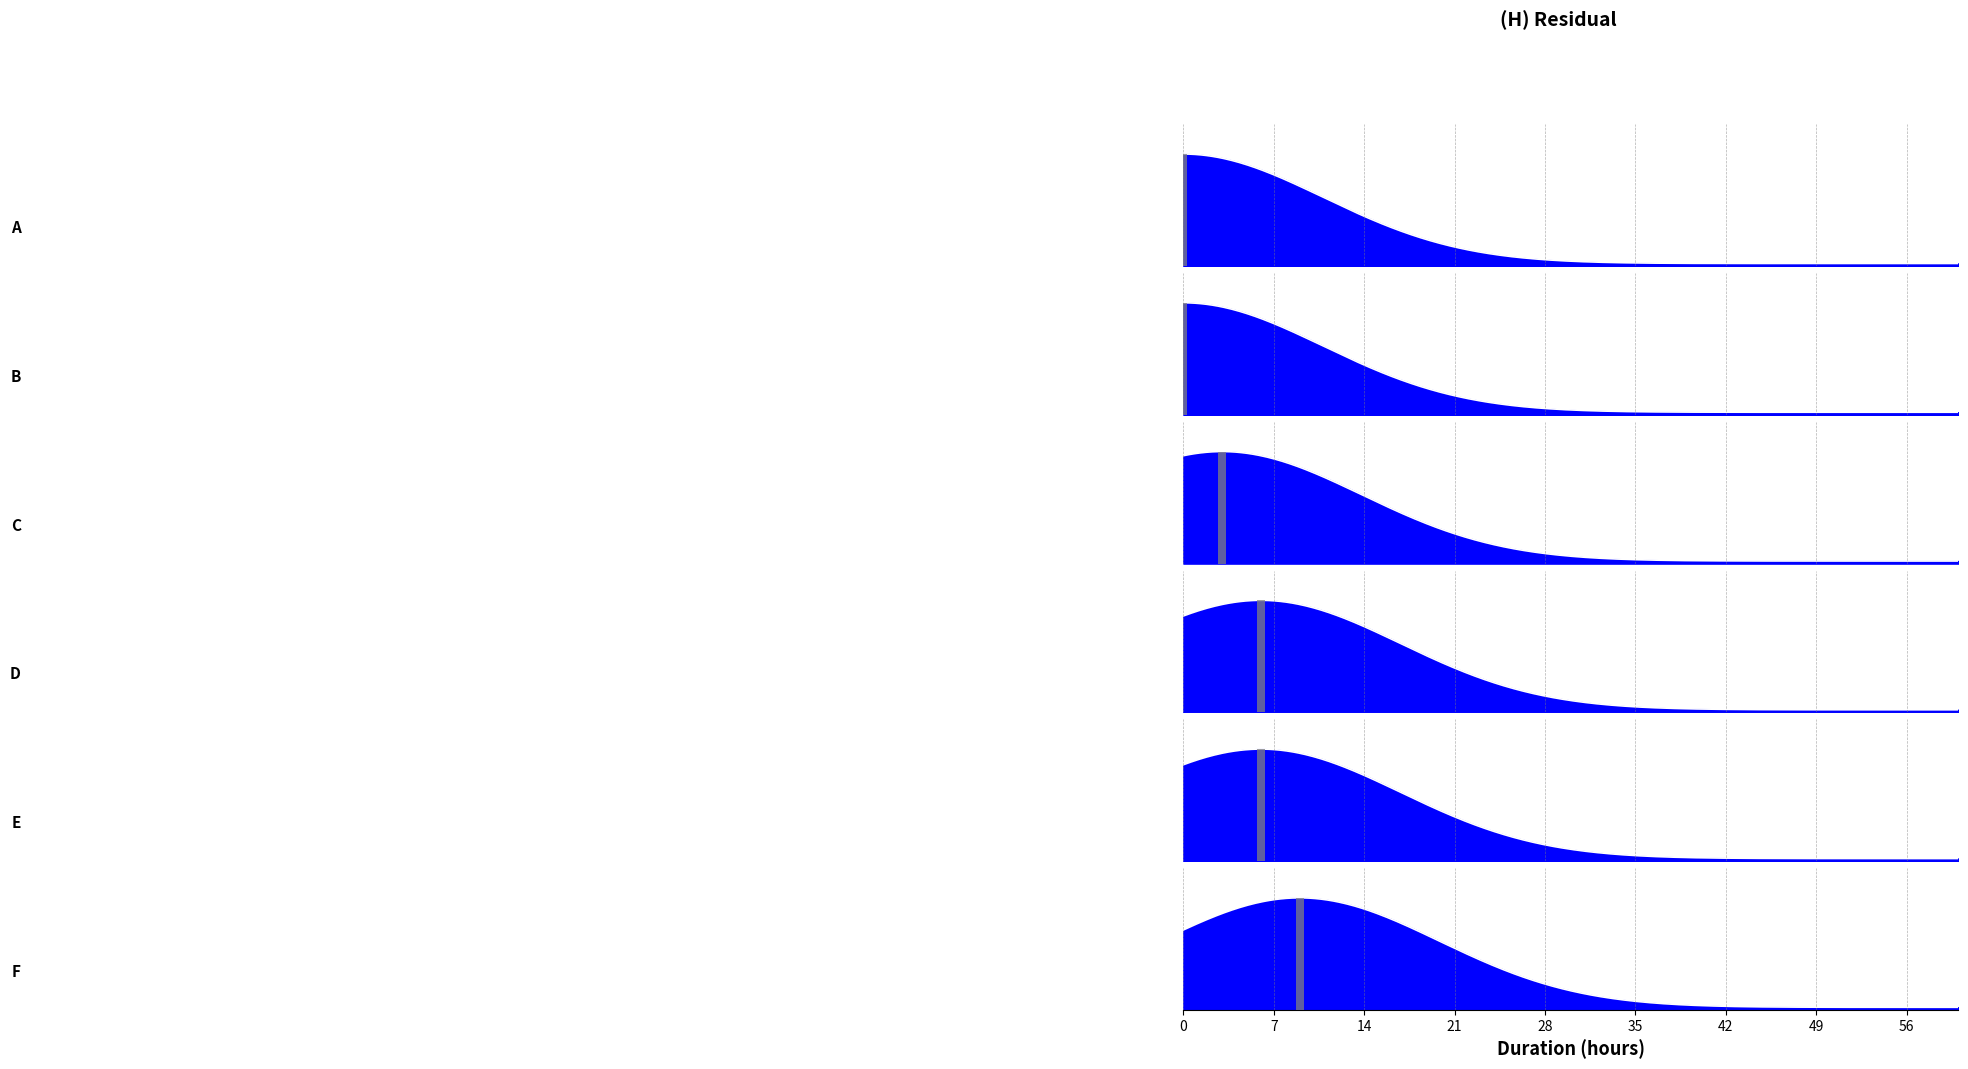

What is the difference between the maximum and minimum values in the C series?

1